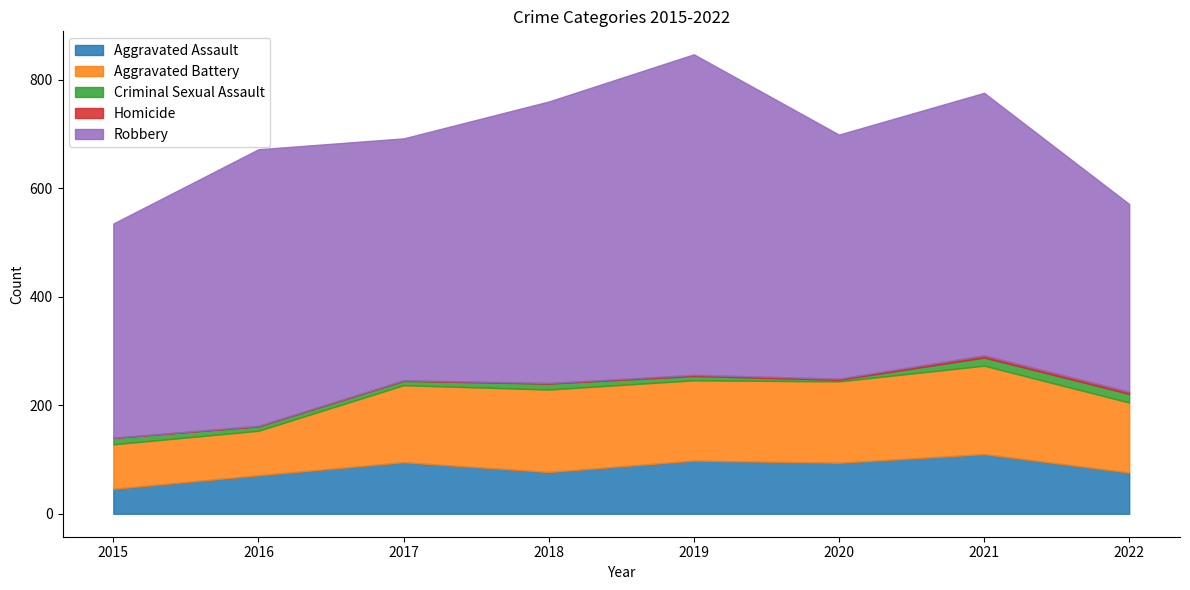

Which series changed the most between 2019 and 2021?

Robbery